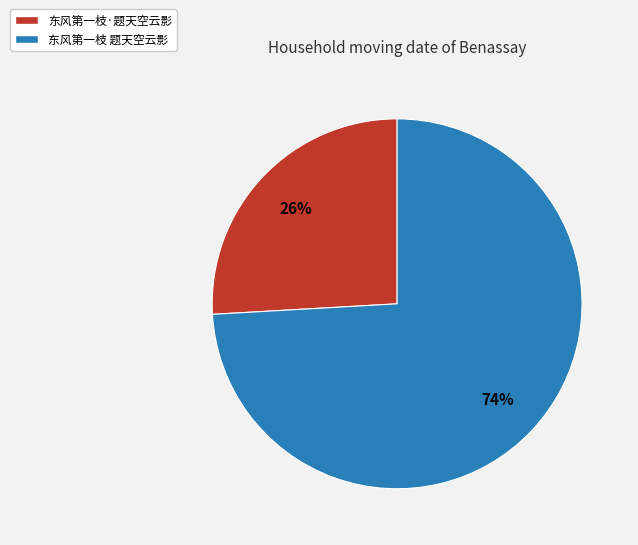

Count the number of slices in the pie.

2